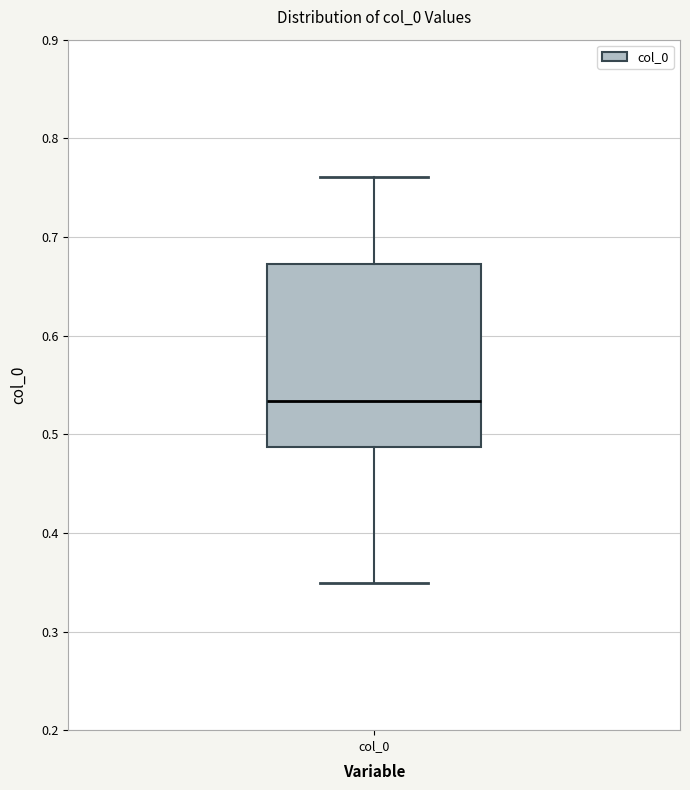

Read this box plot against the y-axis: the position of the median line, the range covered by the box, and the ends of both whiskers. The values are not printed on the chart, so give them approximately, as read against the axis.

median 0.53, box 0.49 to 0.67, whiskers 0.35 to 0.76